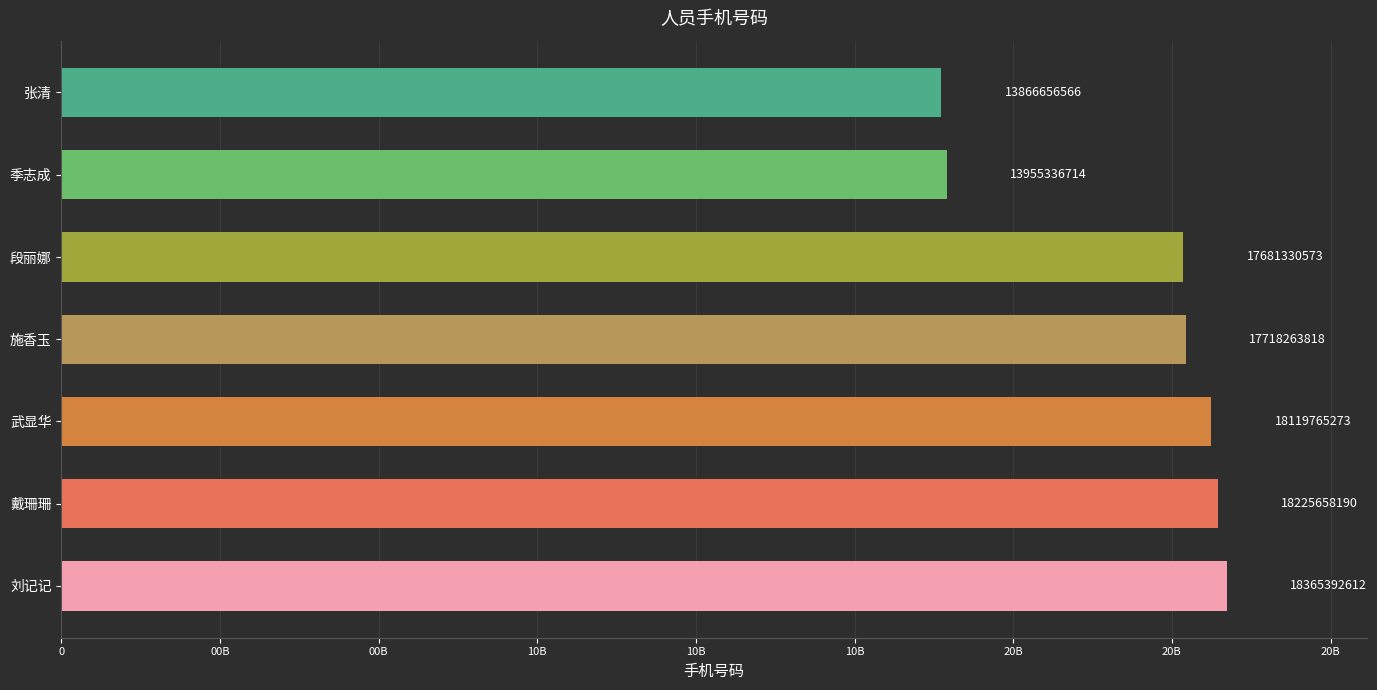

Rank the categories by value from lowest to highest.

张清, 季志成, 段丽娜, 施香玉, 武显华, 戴珊珊, 刘记记